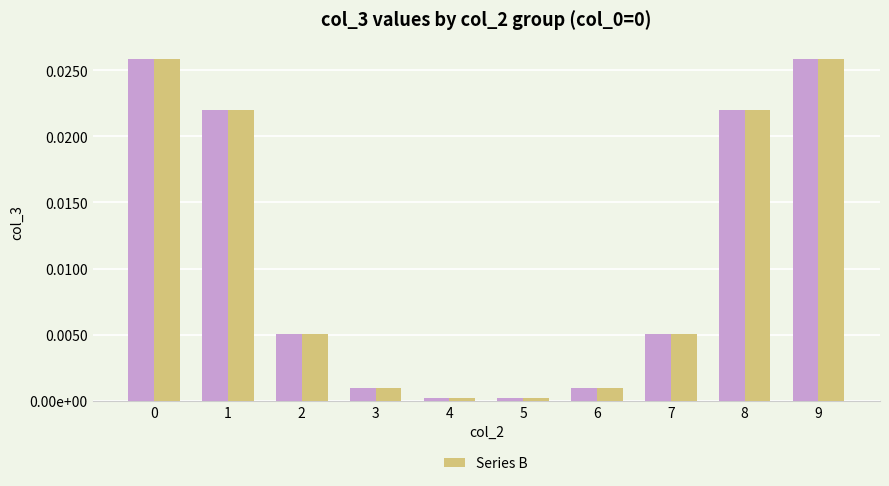

Does the chart contain stacked bars?

No